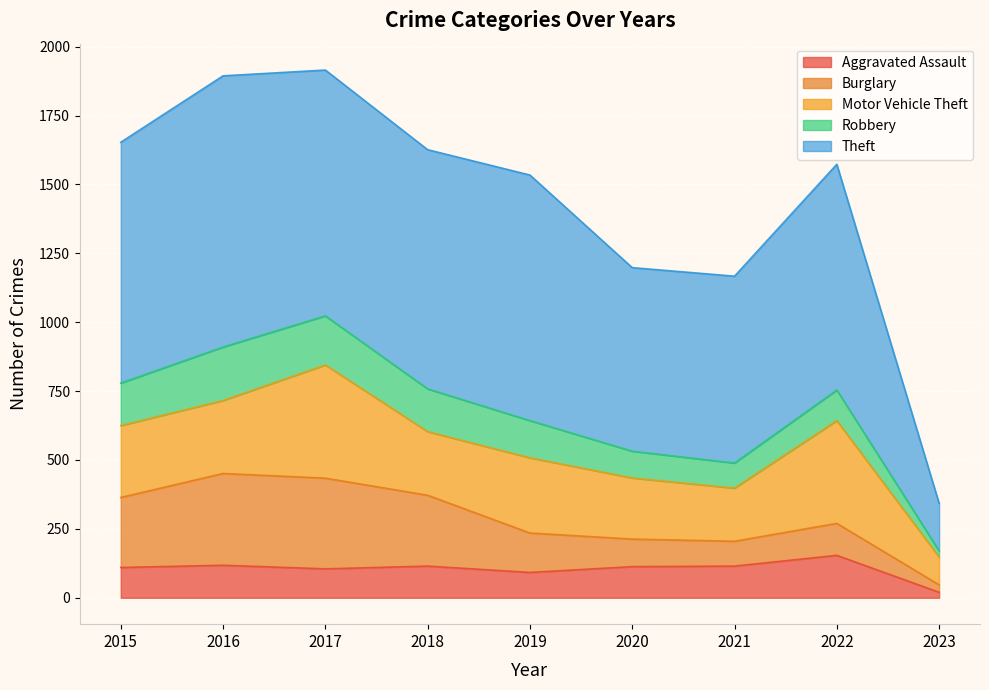

Reading right to left, what are all the values shown in this chart?

Aggravated Assault: 2023=20	2022=154	2021=115	2020=113	2019=92	2018=115	2017=105	2016=118	2015=110
Burglary: 2023=27	2022=116	2021=90	2020=100	2019=143	2018=257	2017=329	2016=333	2015=254
Motor Vehicle Theft: 2023=101	2022=373	2021=193	2020=222	2019=273	2018=231	2017=411	2016=265	2015=261
Robbery: 2023=22	2022=111	2021=91	2020=97	2019=135	2018=155	2017=178	2016=194	2015=154
Theft: 2023=173	2022=819	2021=678	2020=666	2019=891	2018=868	2017=892	2016=984	2015=874